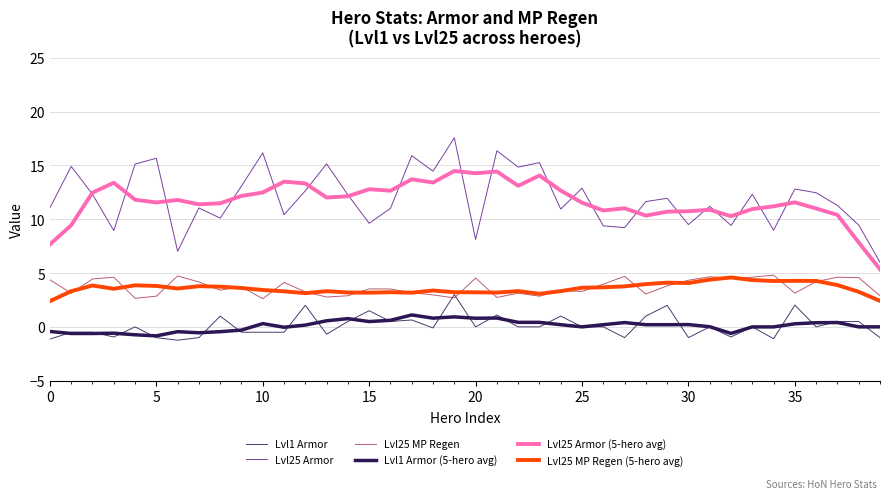

What is the greatest value displayed?

17.6